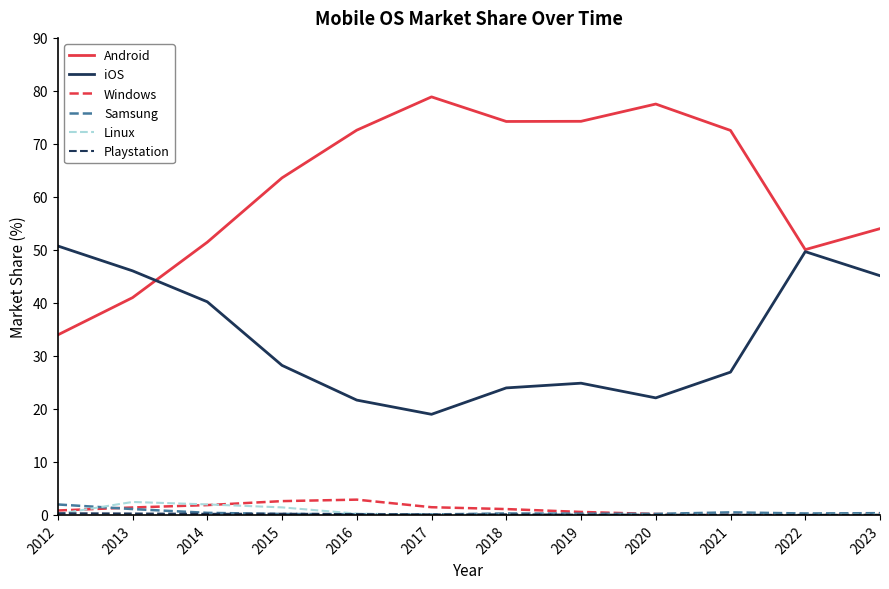

At which label is Android closest to 56?

2023